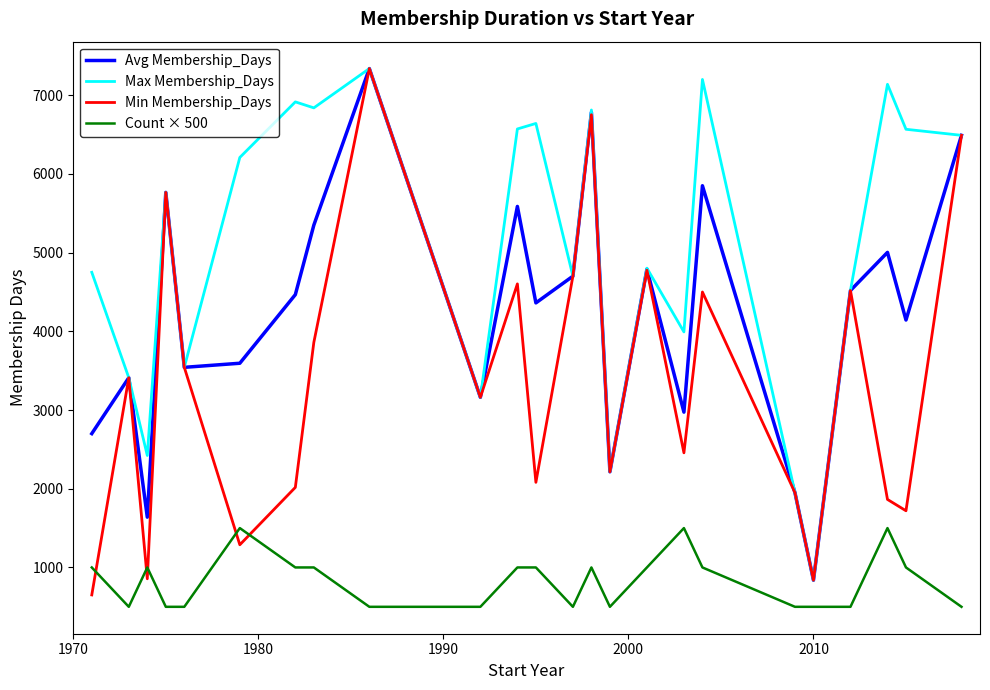

True or false: Count × 500 and Avg Membership_Days intersect in this chart.

False